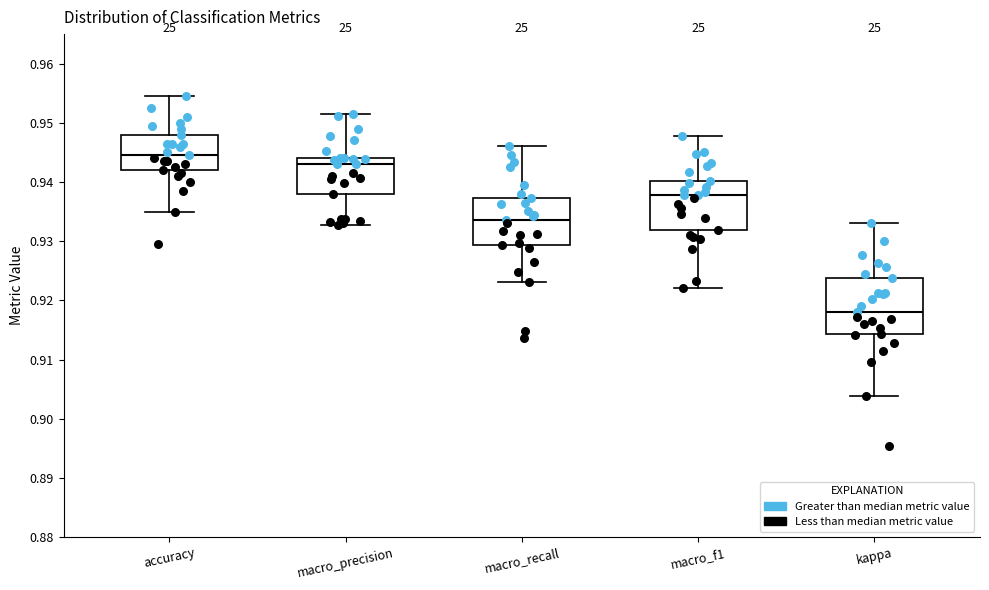

Reading left to right, read every box against the y-axis: the position of its median line, the range the box covers, and the ends of its whiskers. The values are not printed on the chart, so give them approximately, as read against the axis.

accuracy: median 0.945, box 0.942 to 0.948, whiskers 0.935 to 0.955
macro_precision: median 0.943, box 0.938 to 0.944, whiskers 0.933 to 0.951
macro_recall: median 0.934, box 0.929 to 0.937, whiskers 0.923 to 0.946
macro_f1: median 0.938, box 0.932 to 0.940, whiskers 0.922 to 0.948
kappa: median 0.918, box 0.914 to 0.924, whiskers 0.904 to 0.933